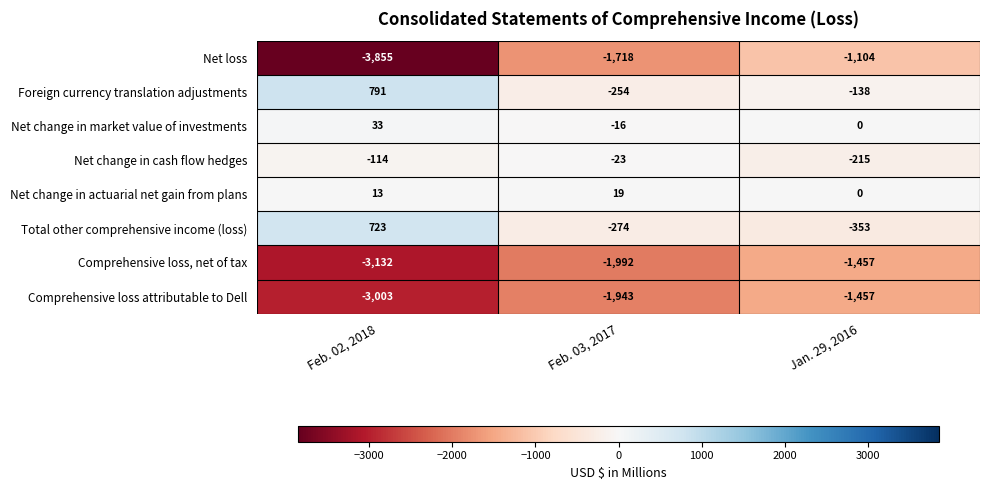

What is the difference between the Net loss values at Feb. 03, 2017 and Feb. 02, 2018?

2137